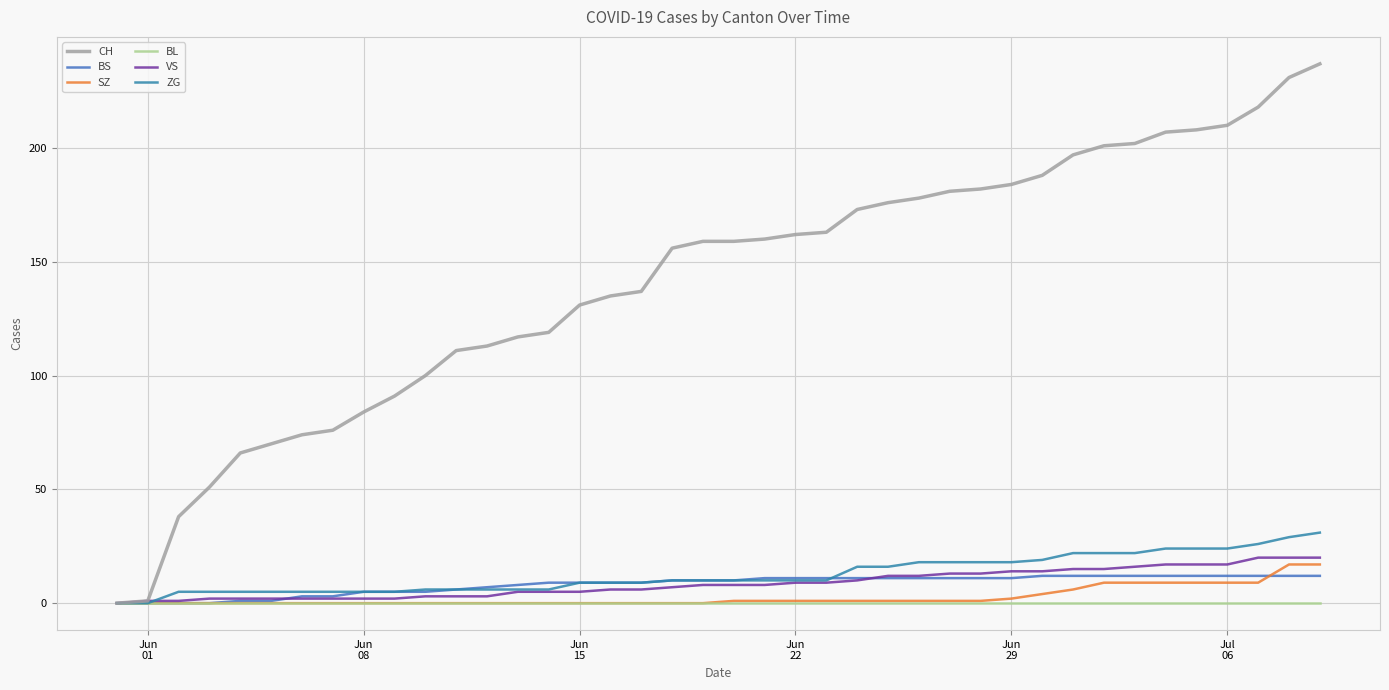

Does the chart have visible grid lines?

Yes